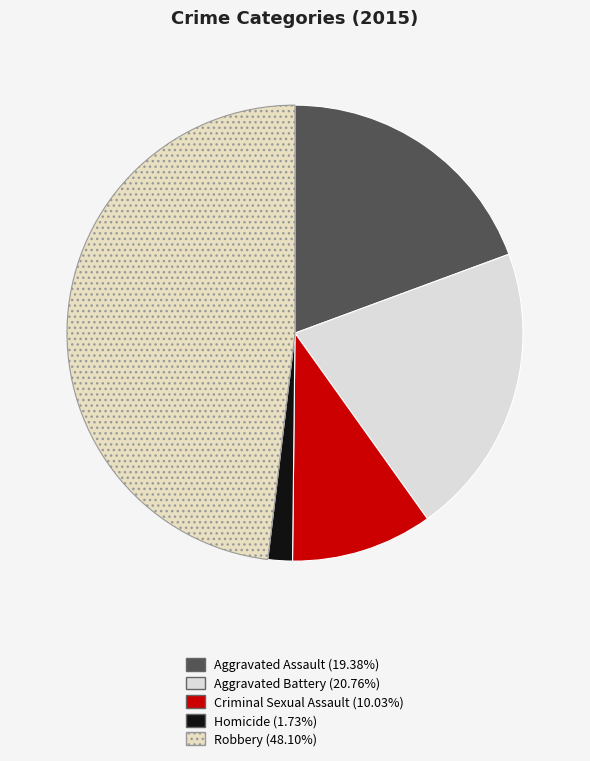

What percentage do Aggravated Battery and Criminal Sexual Assault together represent?

30.8%